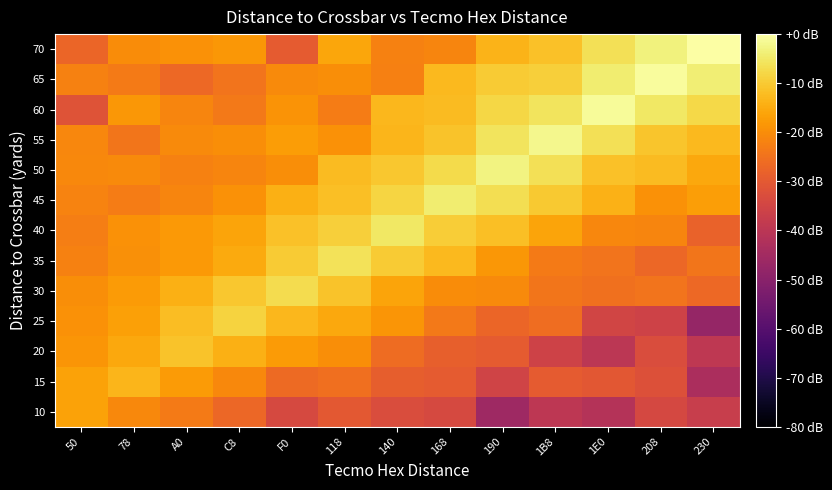

List the series in order of their peak value, highest first.

70, 65, 60, 55, 50, 45, 40, 35, 30, 25, 20, 15, 10